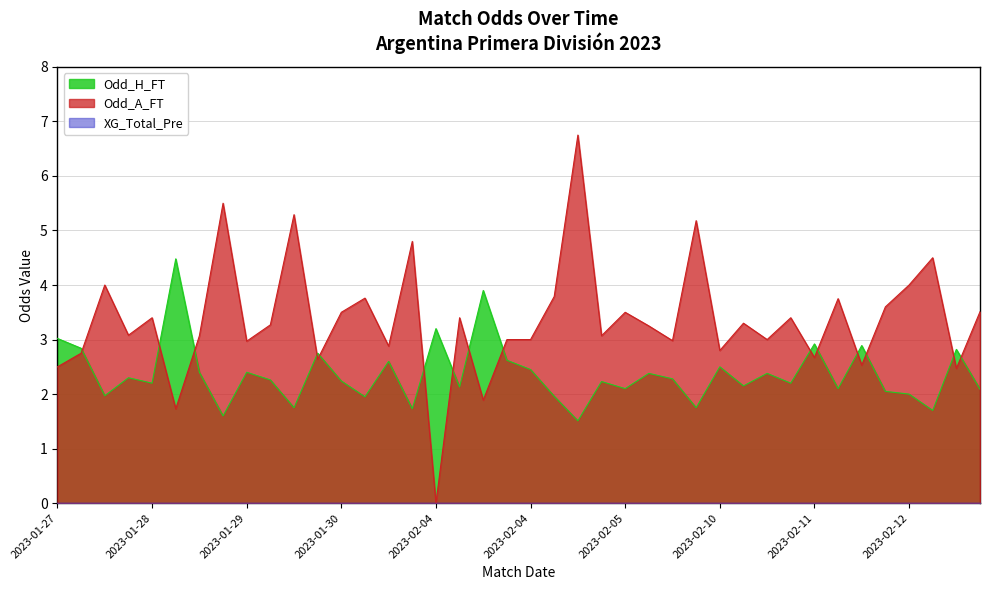

The value of Odd_A_FT at 2023-02-03 is 2.9. True or false?

True